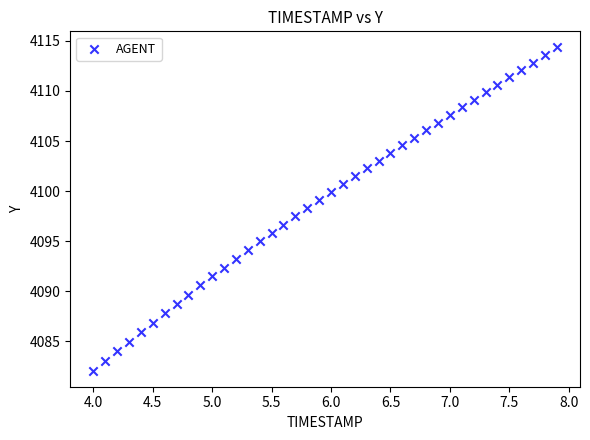

What is the range of X values (max minus min)?

3.9